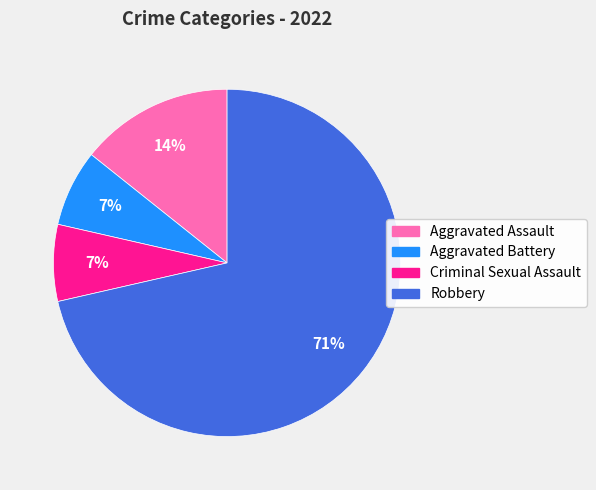

Which has a higher value, Robbery or Aggravated Battery?

Robbery